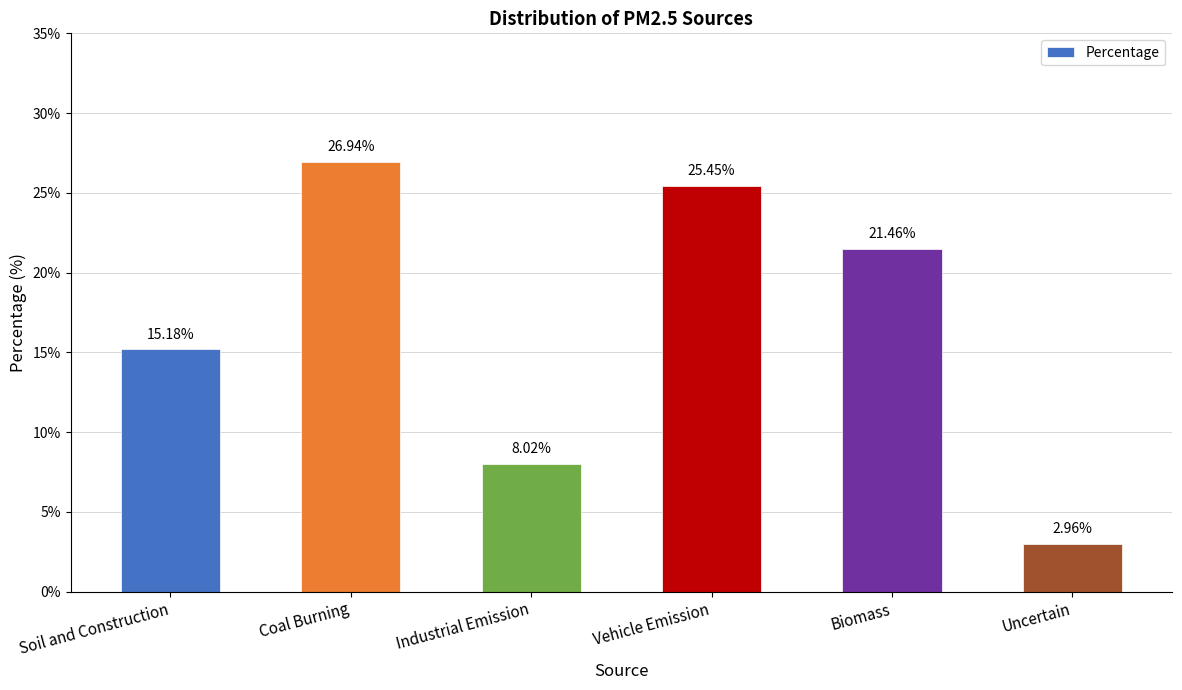

What is the label of the 5th bar from the left?

Biomass